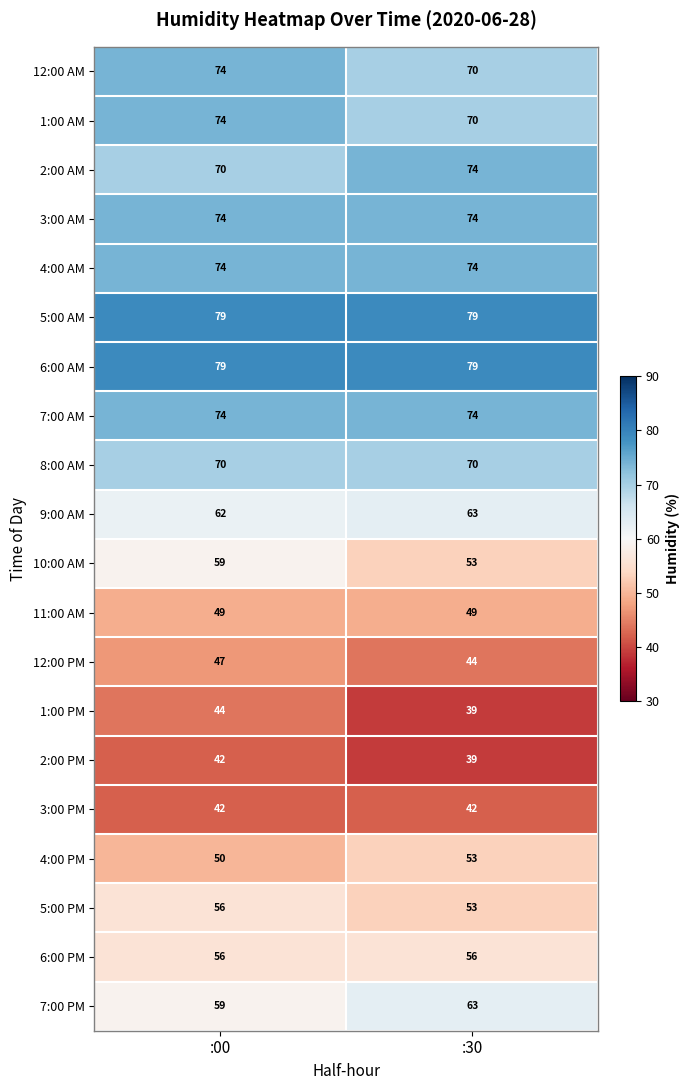

Which series changed the most between :00 and :30?

10:00 AM